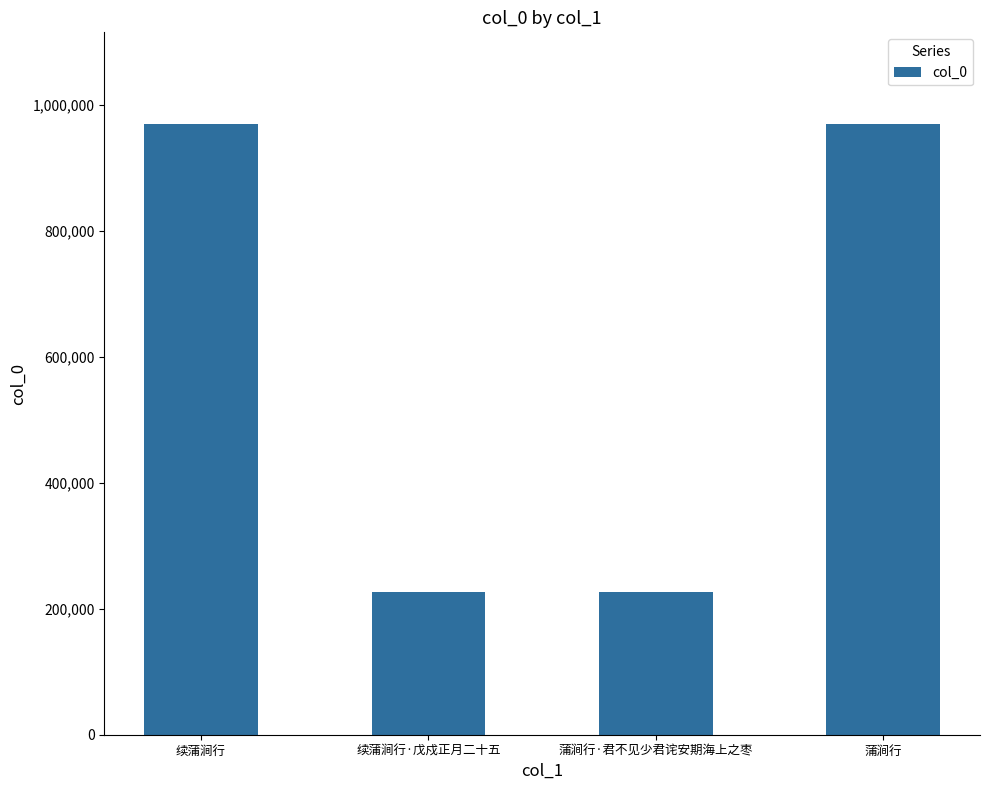

The chart shows a value of 969304 at 蒲涧行. True or false?

True